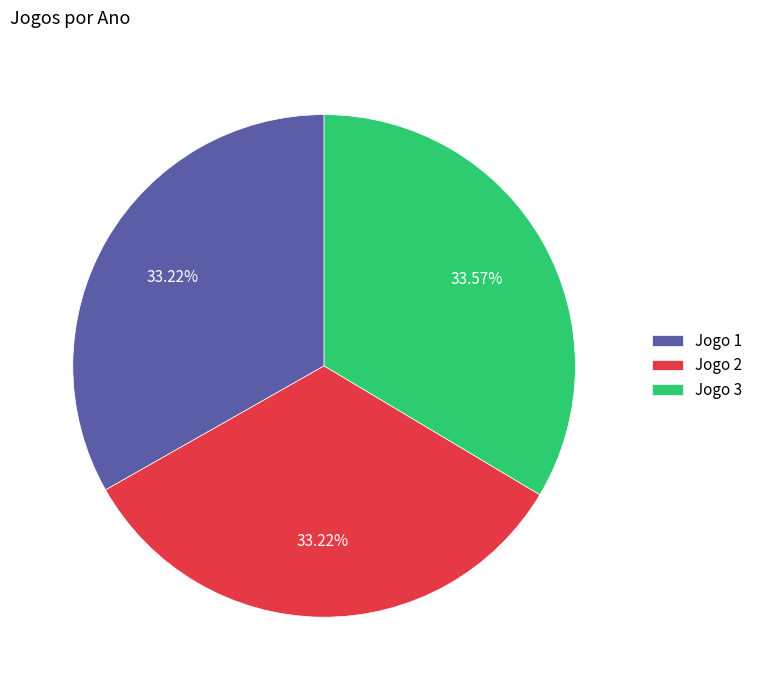

Combined, what portion of the pie is Jogo 1 and Jogo 2?

66.4%